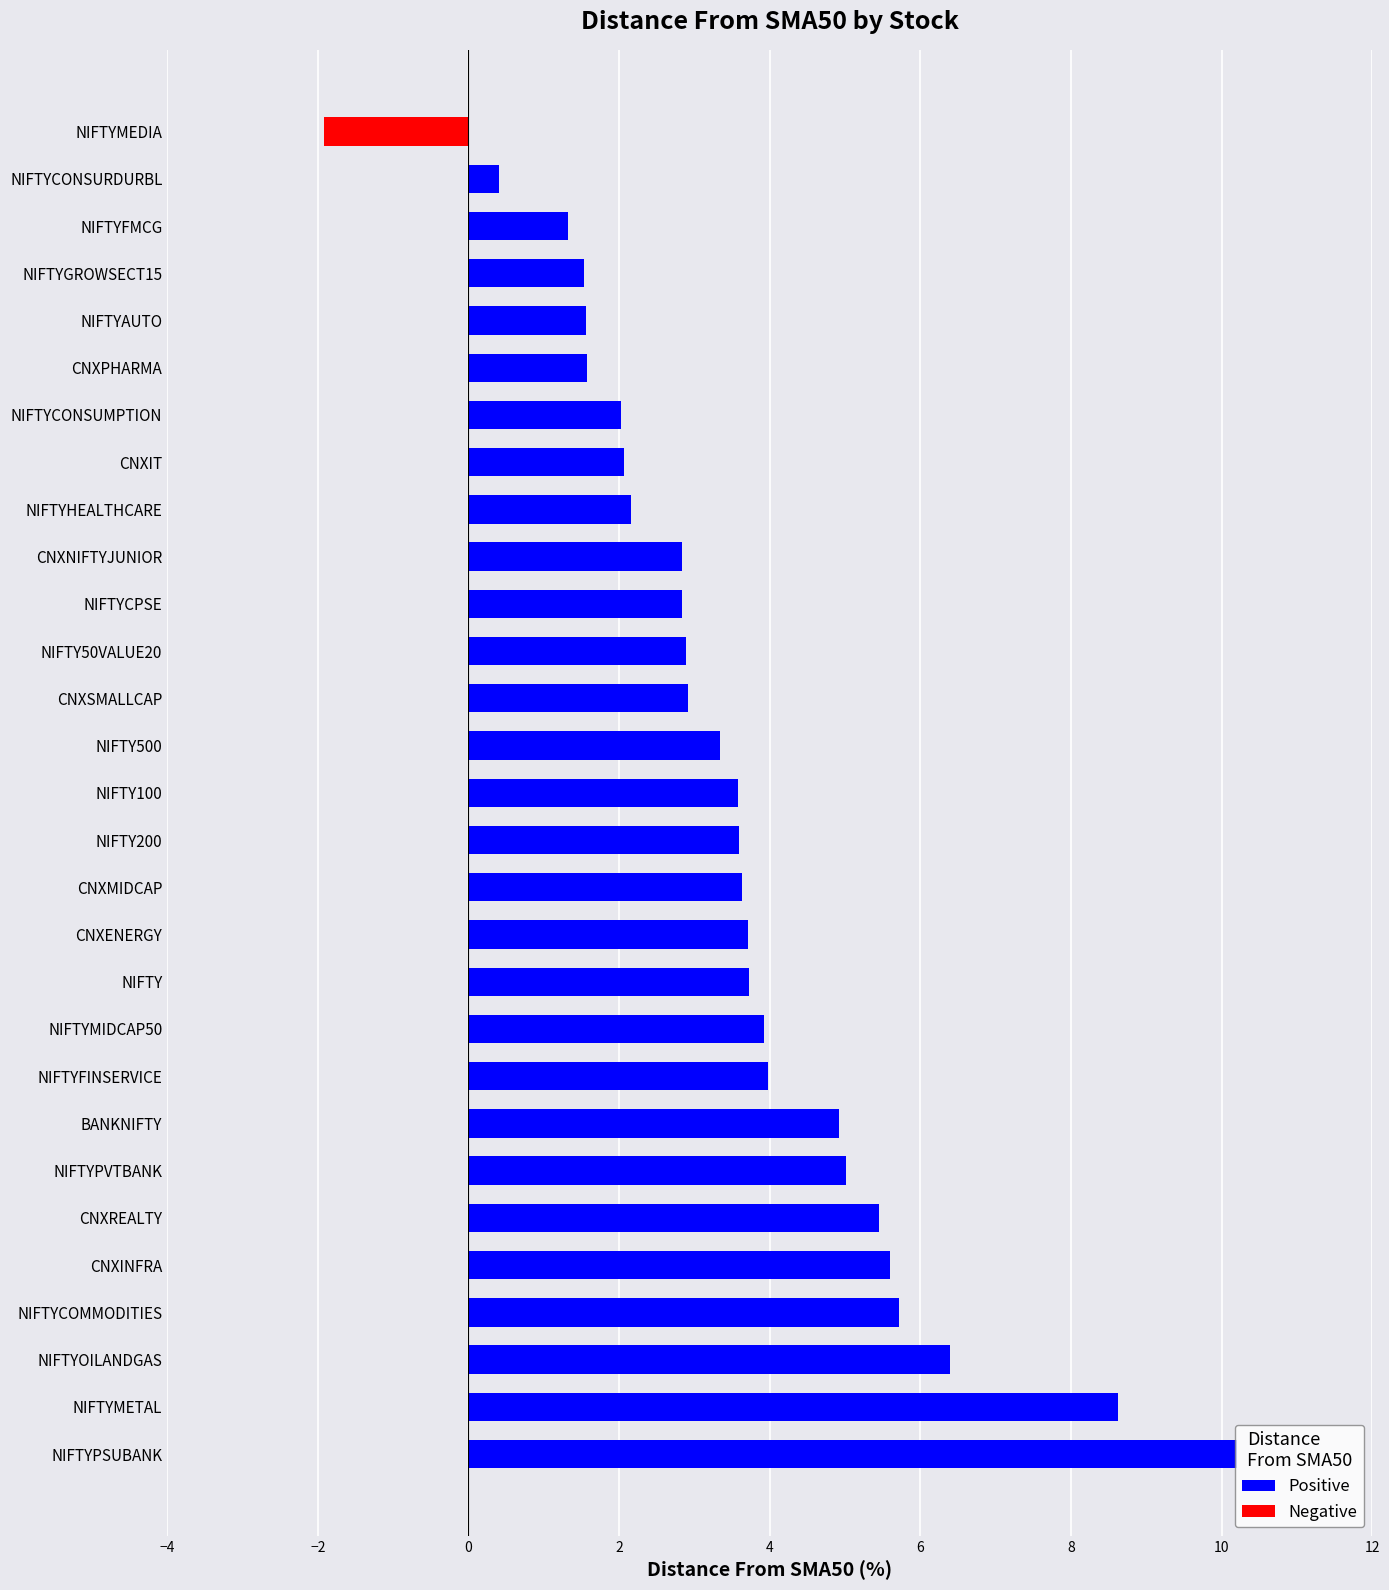

The value at CNXMIDCAP is 3.6. True or false?

True